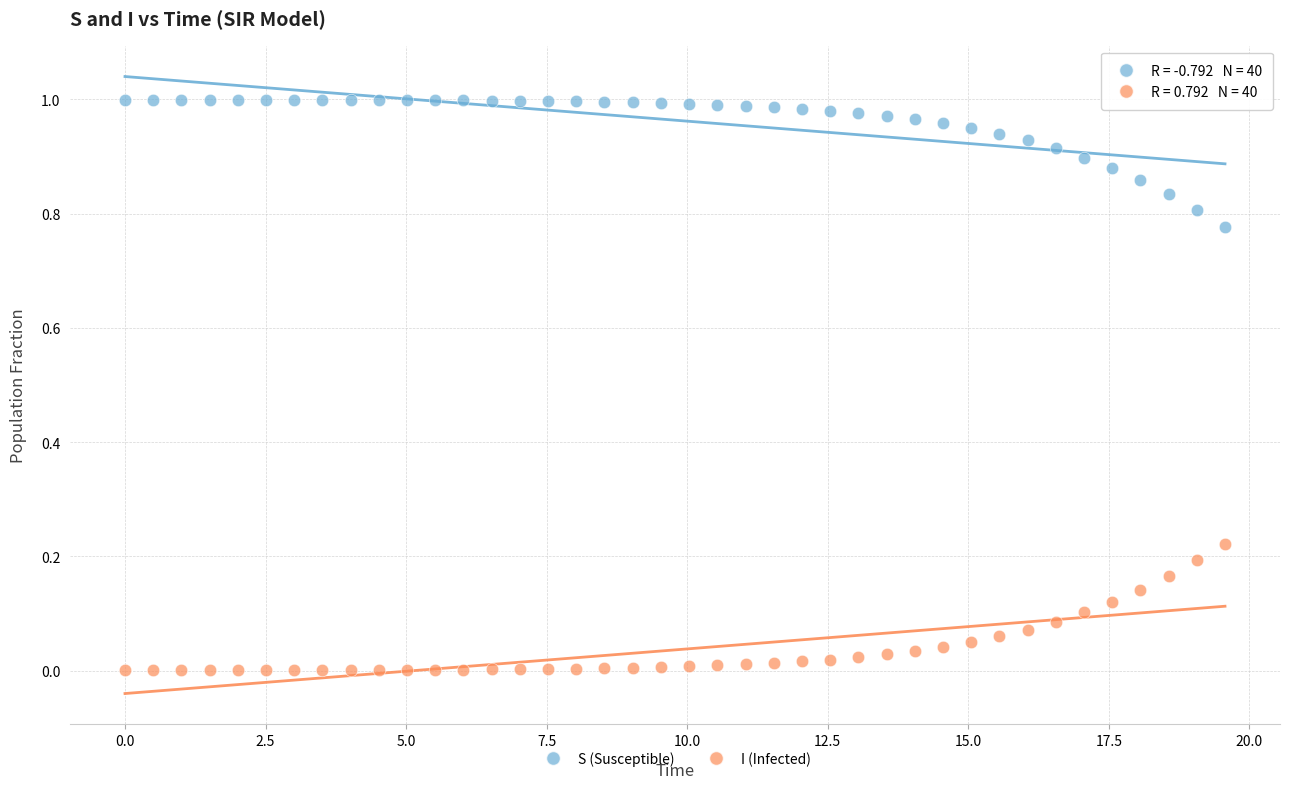

Across all data points, what is the range of X values (max minus min)?

19.6